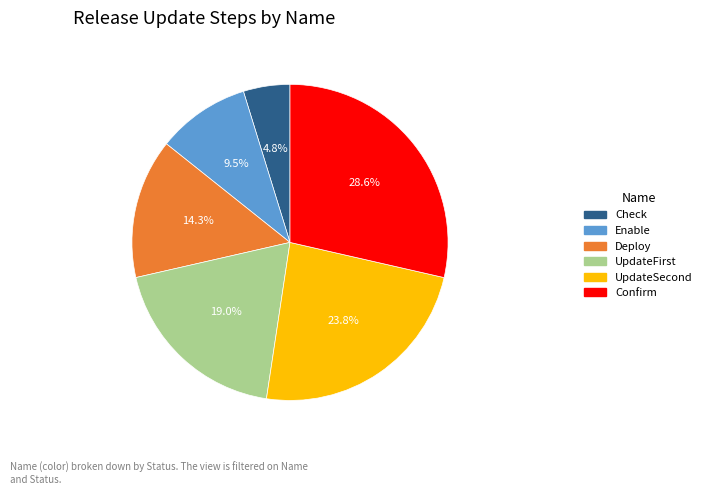

How many slices are in this pie chart?

6